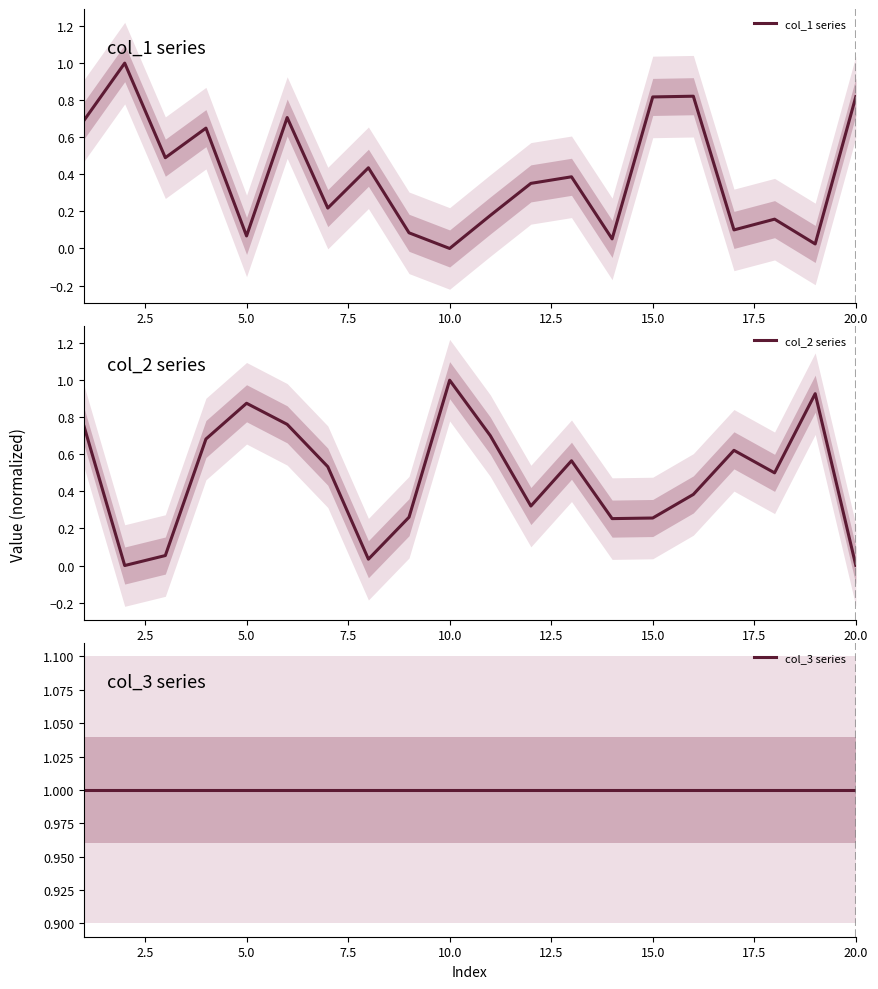

What is the maximum value for col_2 series?

1.0